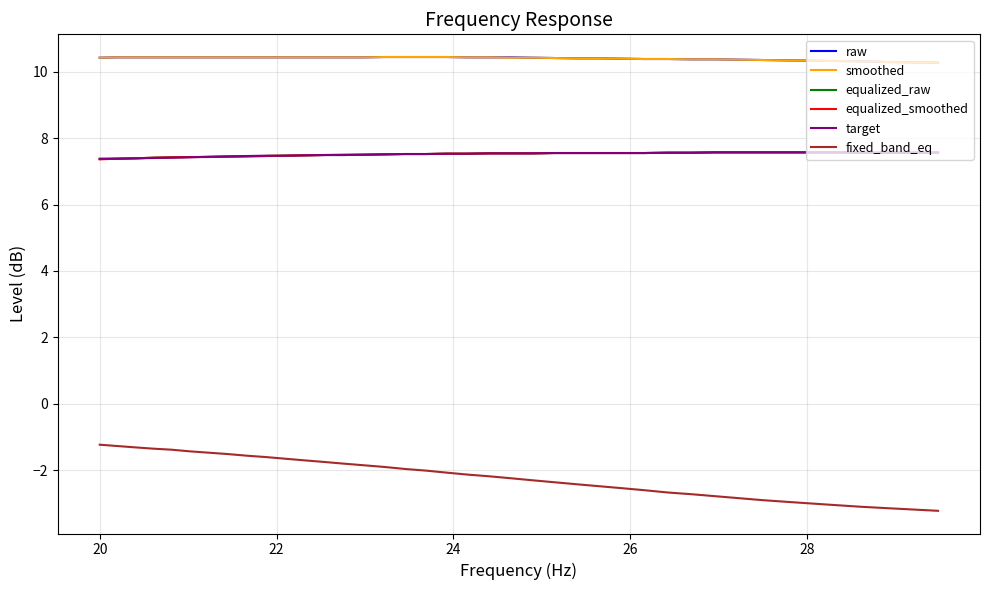

What are all the series names shown in the legend?

raw, smoothed, equalized_raw, equalized_smoothed, target, fixed_band_eq